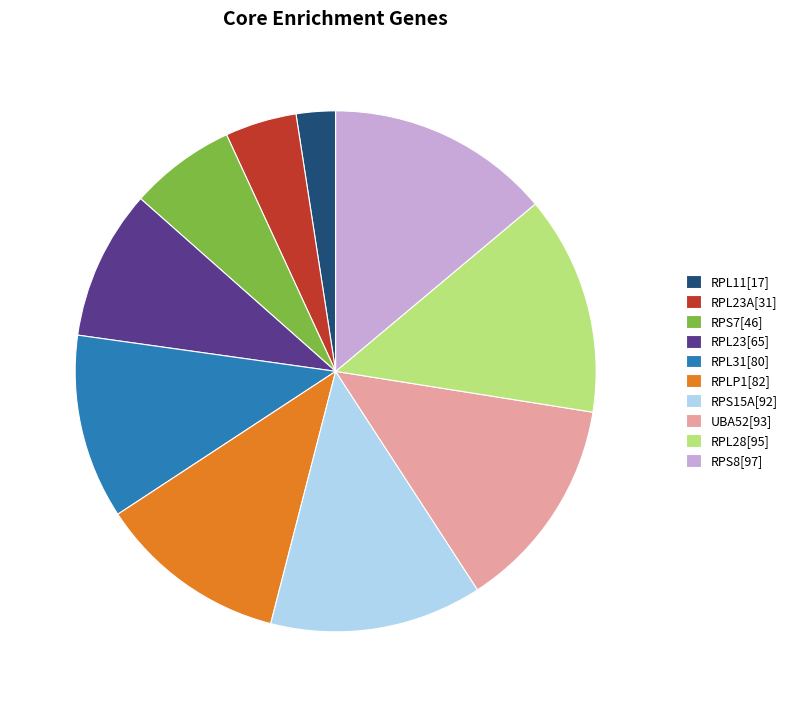

Is there a majority slice in this chart?

No